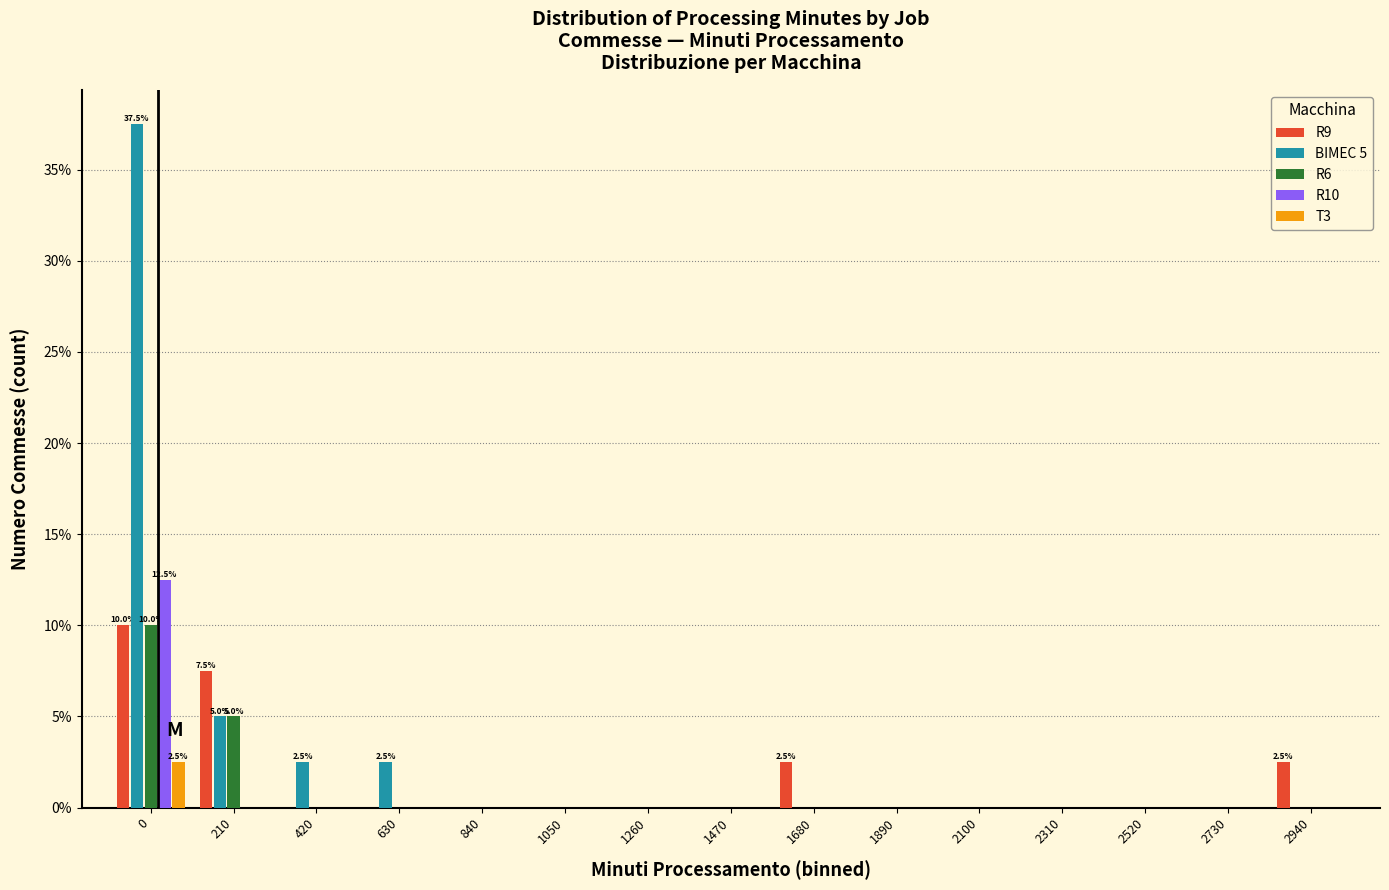

What is the sum of the R9 values at 2940 and 2730?

2.5